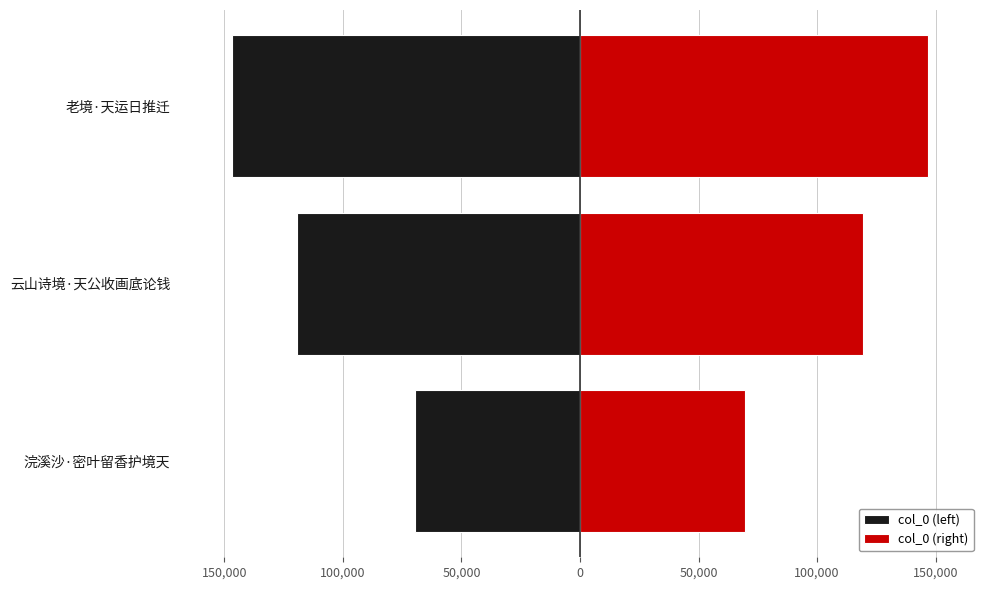

What is the average value of the col_0 (left) series?

-111936.2